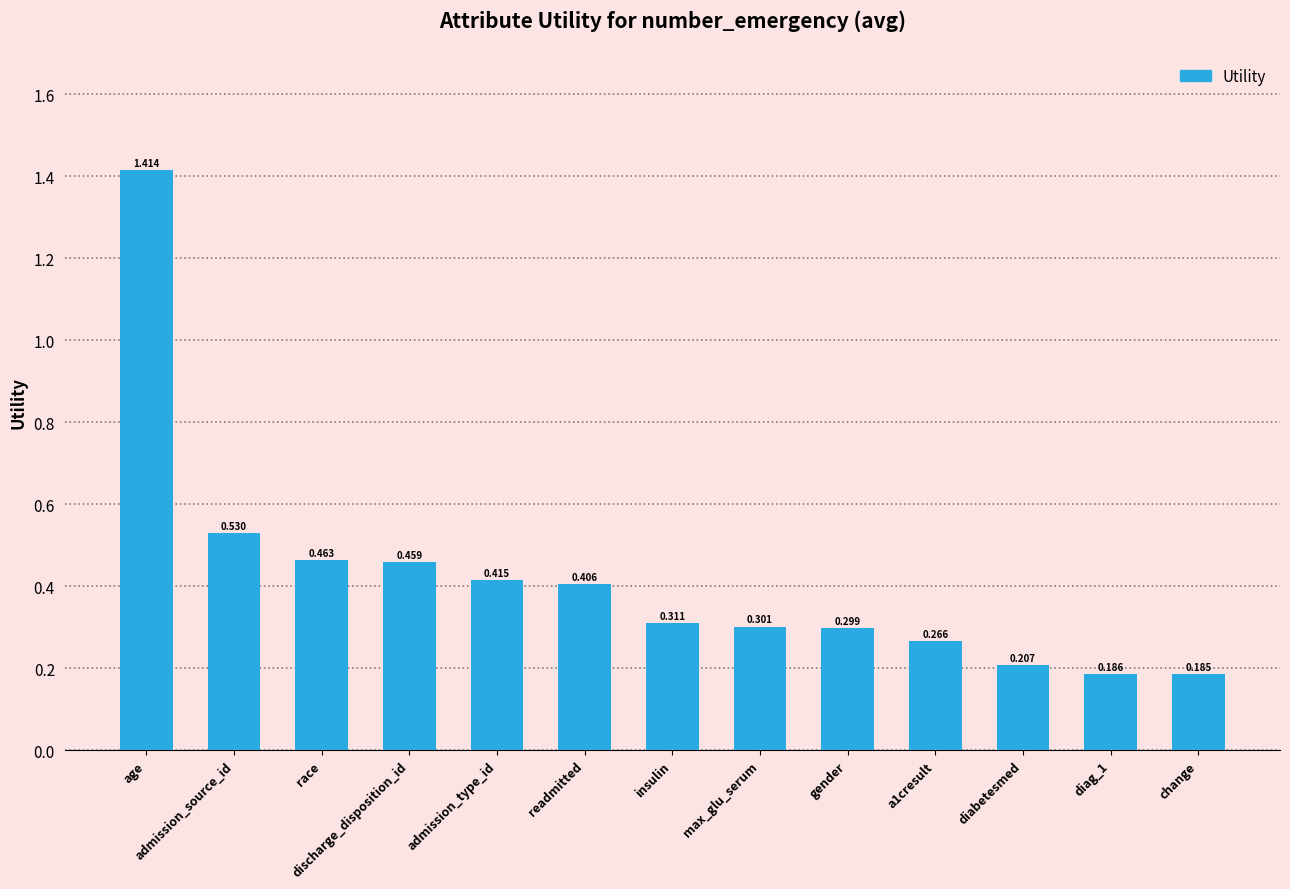

What is the change in value from a1cresult to diag_1?

-0.1